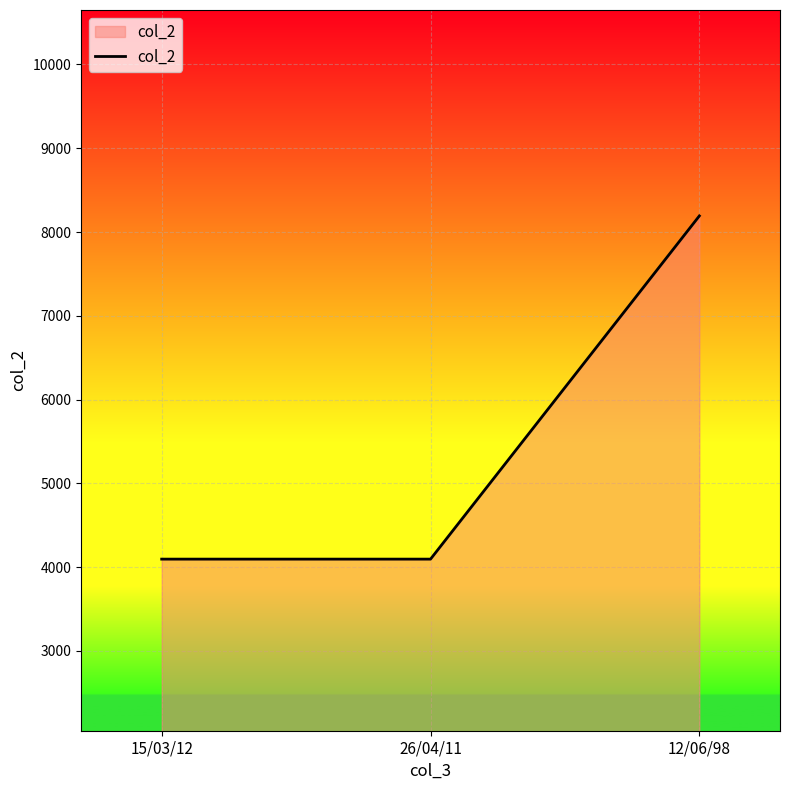

Reading right to left, list all the values displayed in this chart.

12/06/98=8192	26/04/11=4096	15/03/12=4096